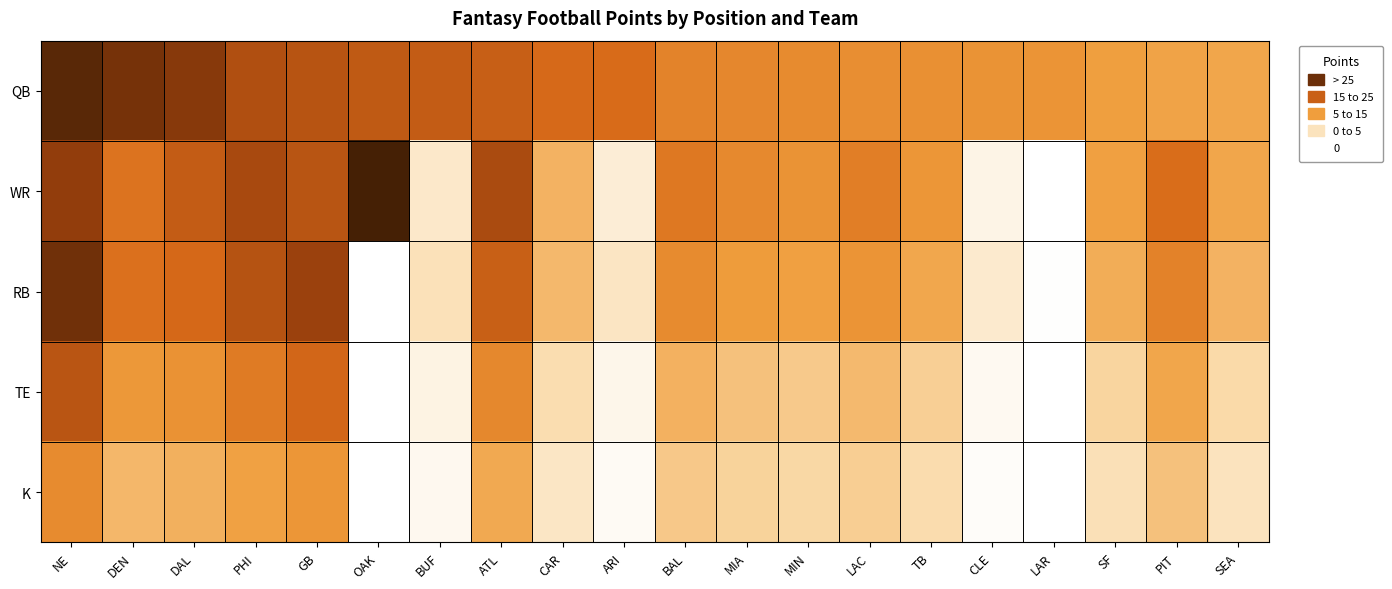

At how many categories does at least one series exceed 26?

4